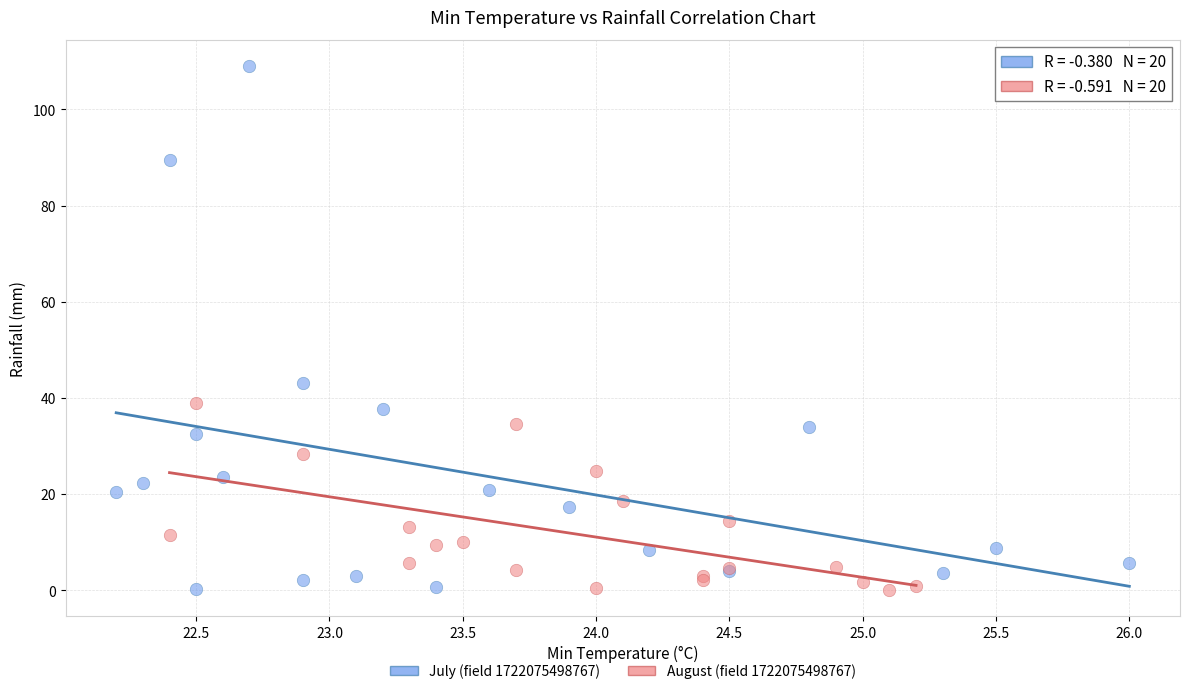

Which series reaches the maximum Y coordinate?

July (field 1722075498767)